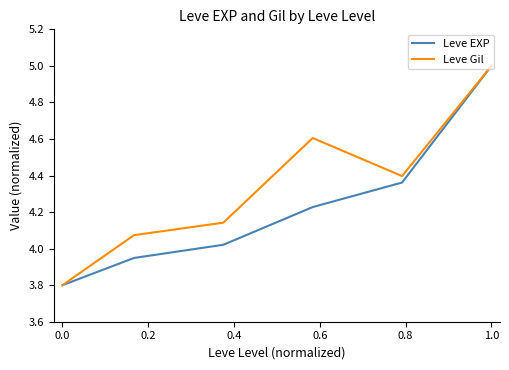

What is the greatest value displayed?

5.0